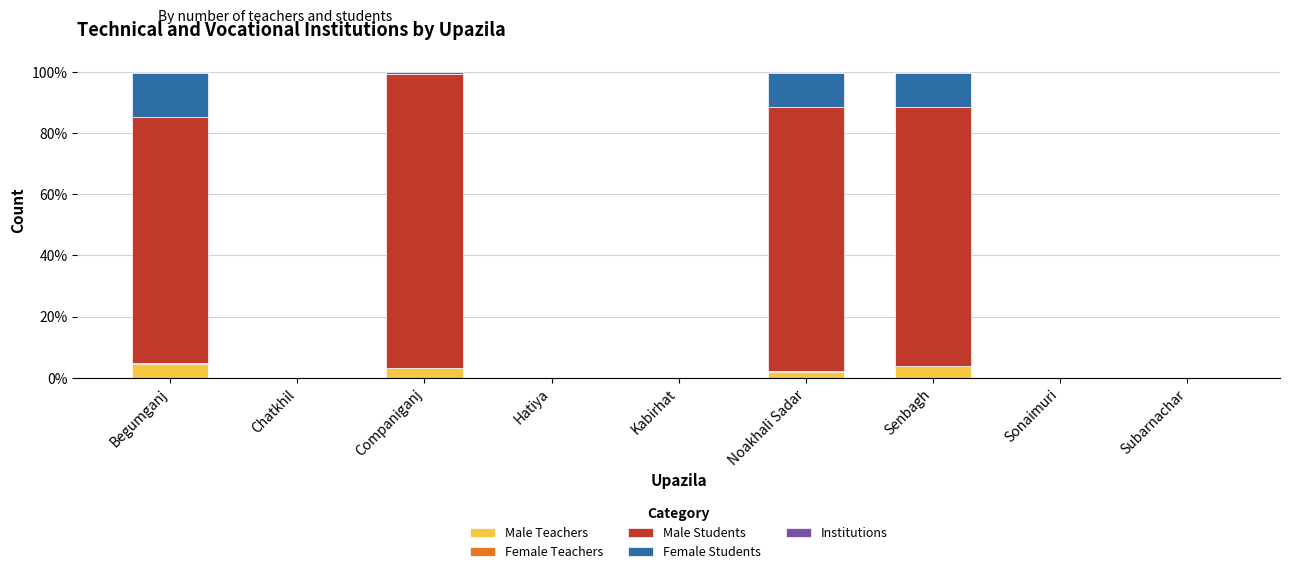

What is the maximum value for Male Teachers?

4.6